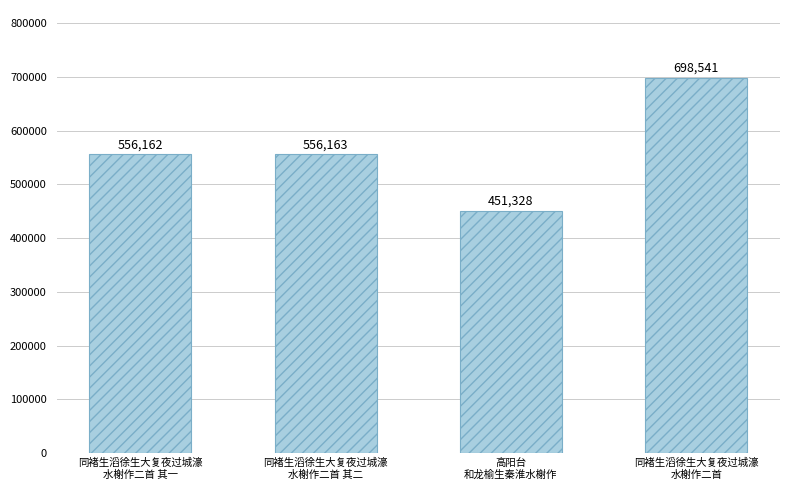

Between 高阳台
和龙榆生秦淮水榭作 and 同褚生滔徐生大复夜过城濠
水榭作二首 其一, which is larger?

同褚生滔徐生大复夜过城濠
水榭作二首 其一